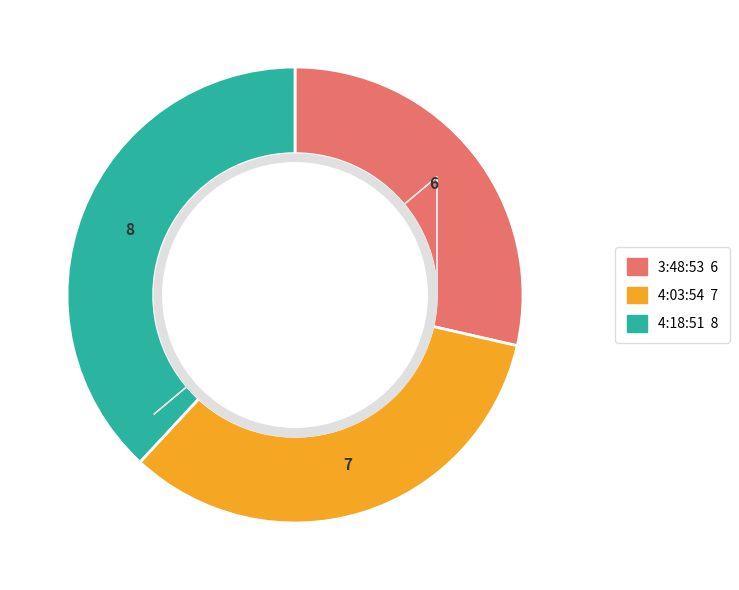

Does any single category account for the majority?

No